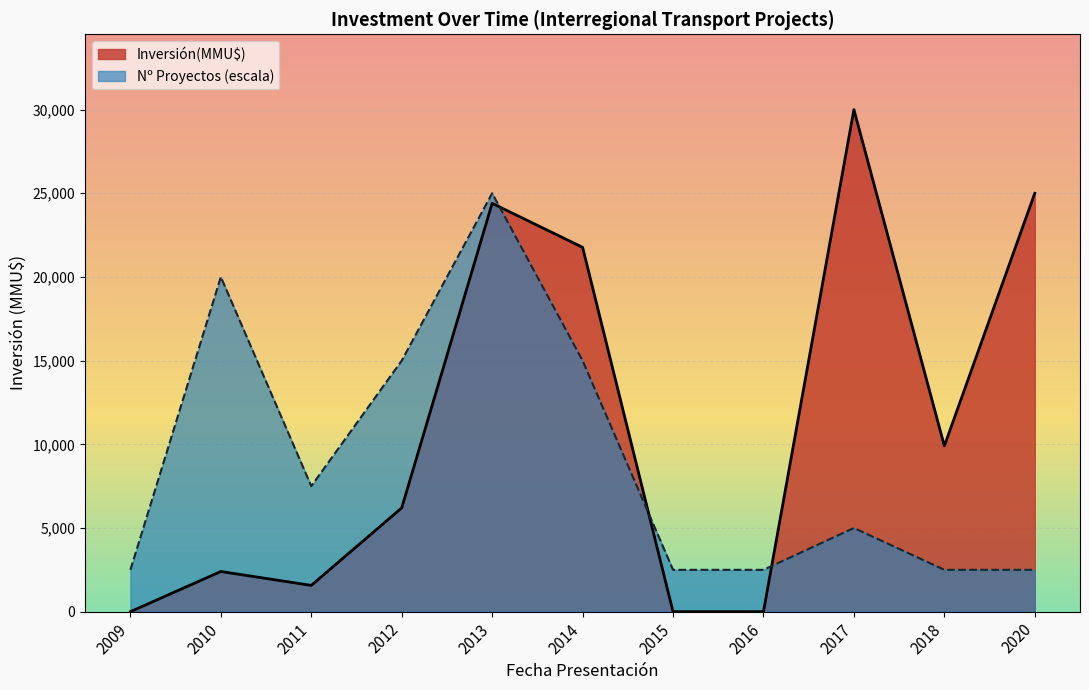

Reading right to left, transcribe all the data shown in this chart.

Inversión(MMU$): 2020=25000	2018=9903	2017=30000	2016=0	2015=0	2014=21770	2013=24400	2012=6200	2011=1569	2010=2400	2009=0
Nº Proyectos (escala): 2020=2500	2018=2500	2017=5000	2016=2500	2015=2500	2014=15000	2013=25000	2012=15000	2011=7500	2010=20000	2009=2500